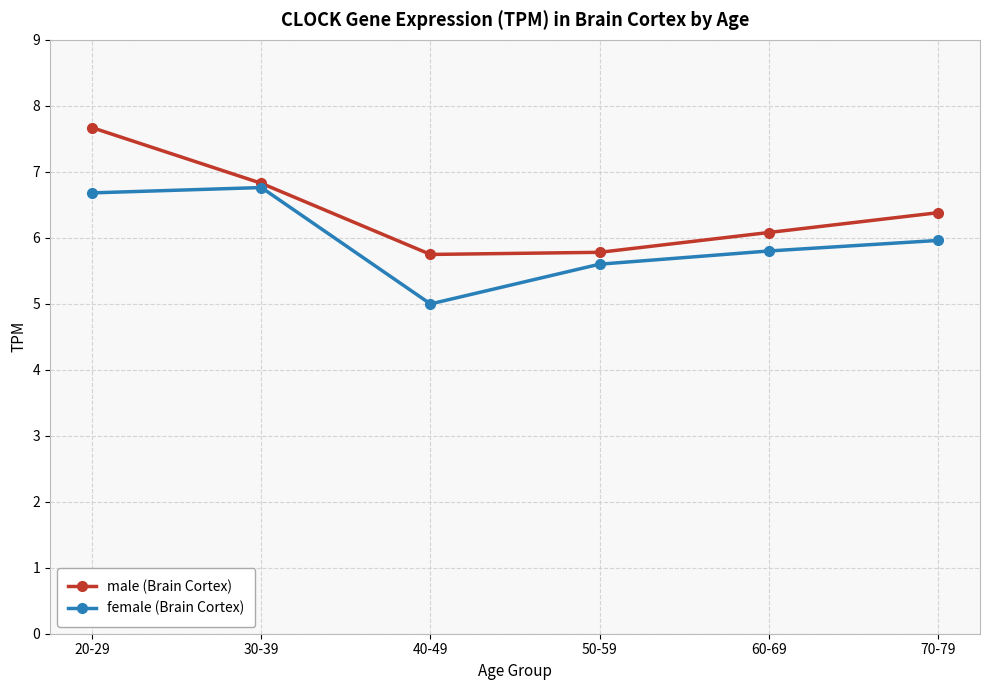

List the series in order of their peak value, highest first.

male (Brain Cortex), female (Brain Cortex)